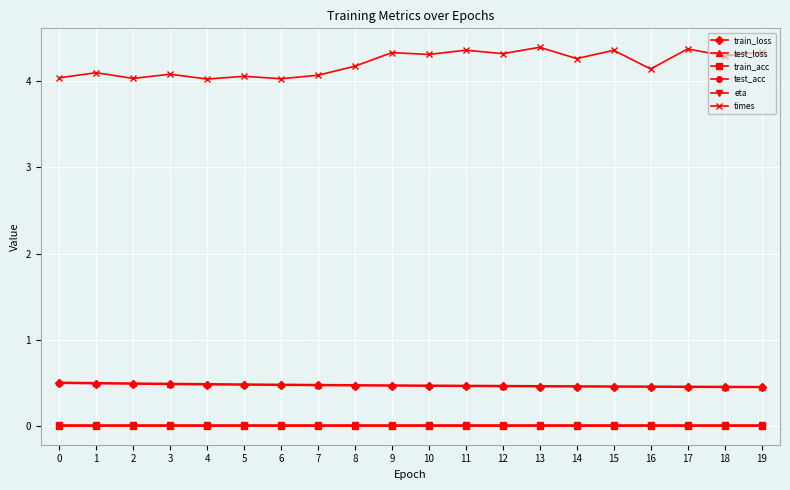

Is the value of test_acc at 2 greater than the value of test_loss at 17?

No